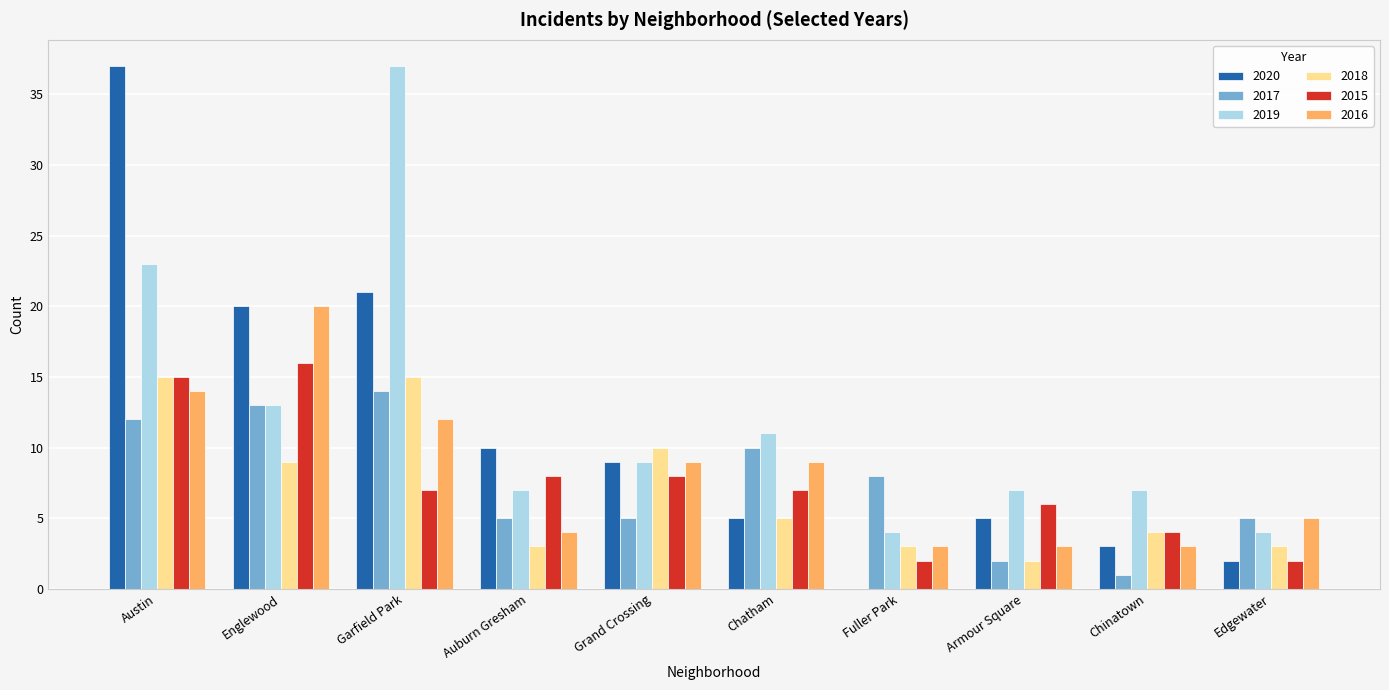

At which label does 2017 reach its peak?

Garfield Park